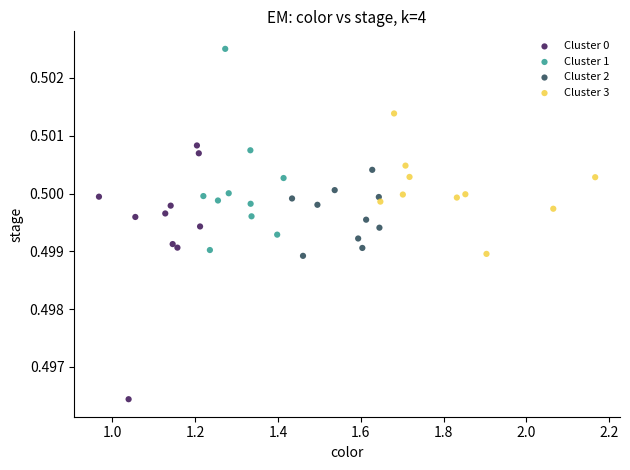

Which series has the largest Y range (max minus min)?

Cluster 0